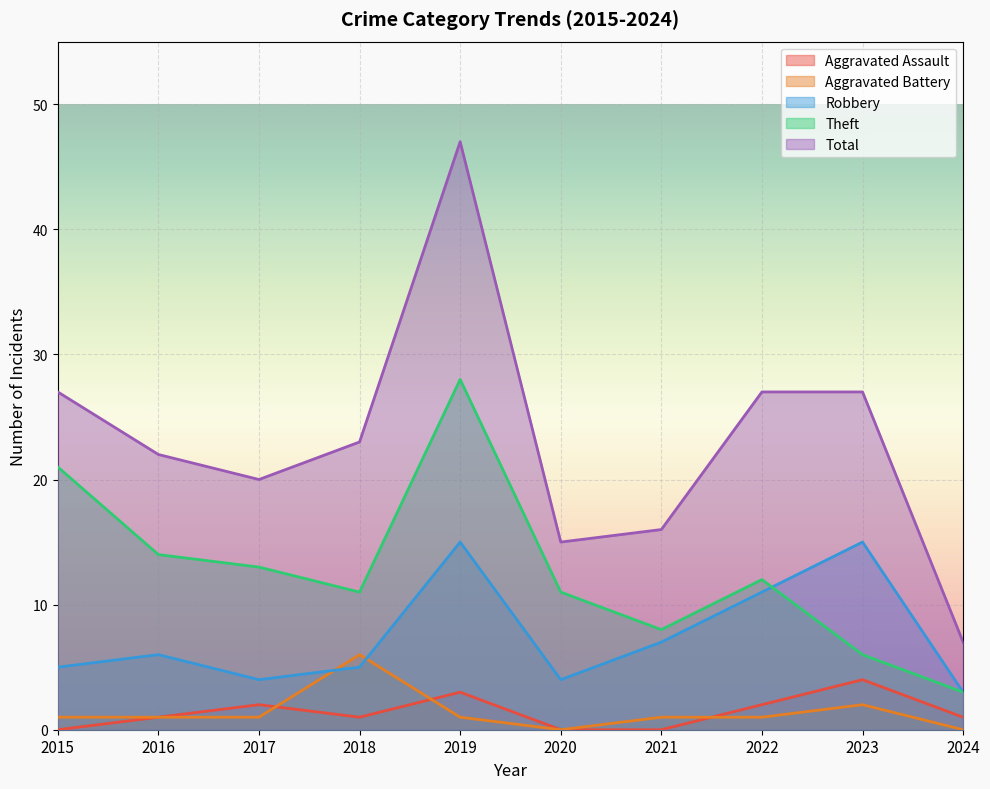

True or false: Aggravated Assault has a value of 2 at 2018.

False